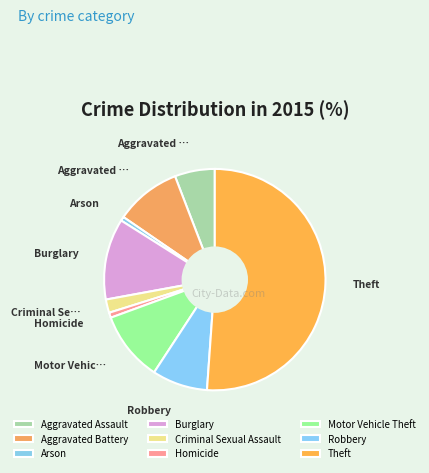

Between Motor Vehicle Theft and Theft, which is larger?

Theft